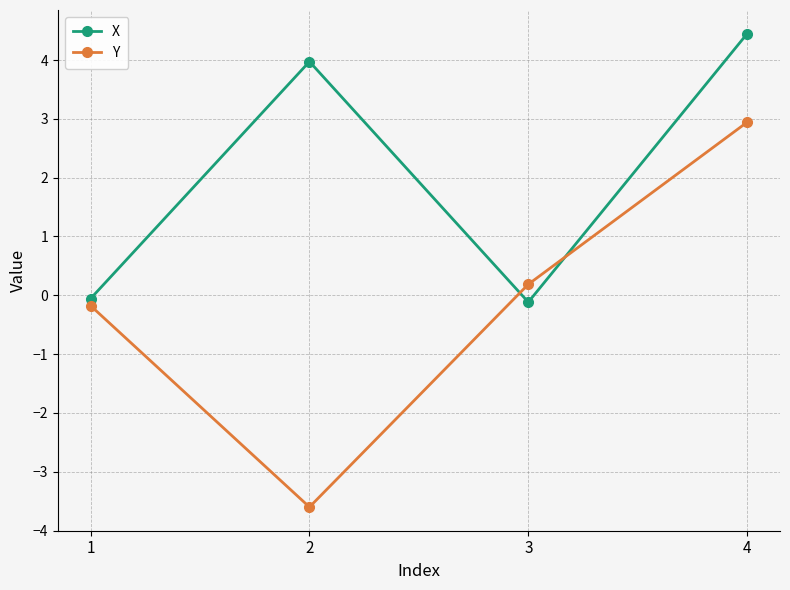

What is the value of the X point at the 2nd from the left?

4.0